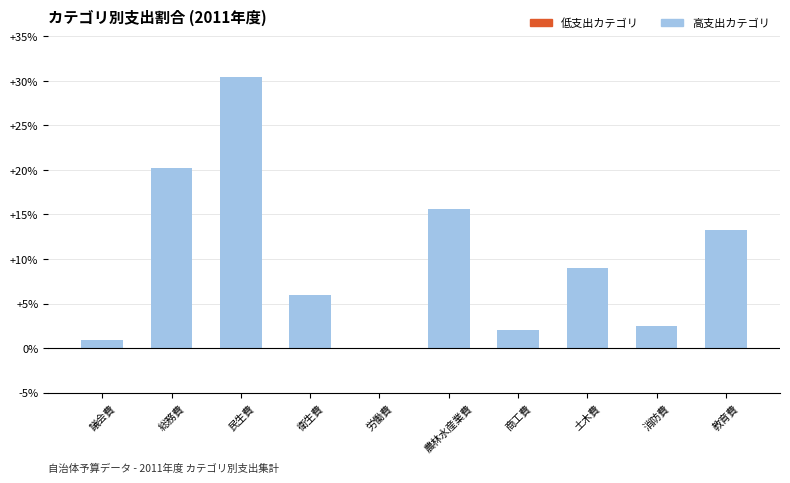

What is the change in value from 総務費 to 土木費?

-11.3